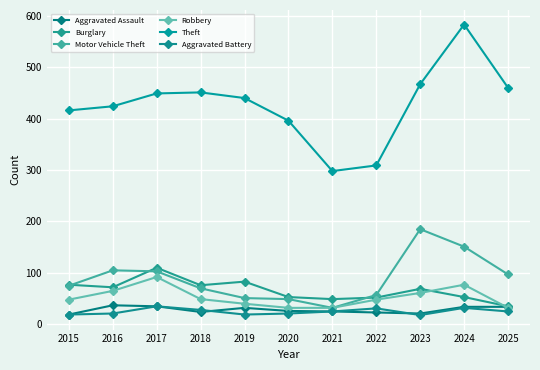

In Burglary, how many points are lower than both neighbors (excluding endpoints)?

3